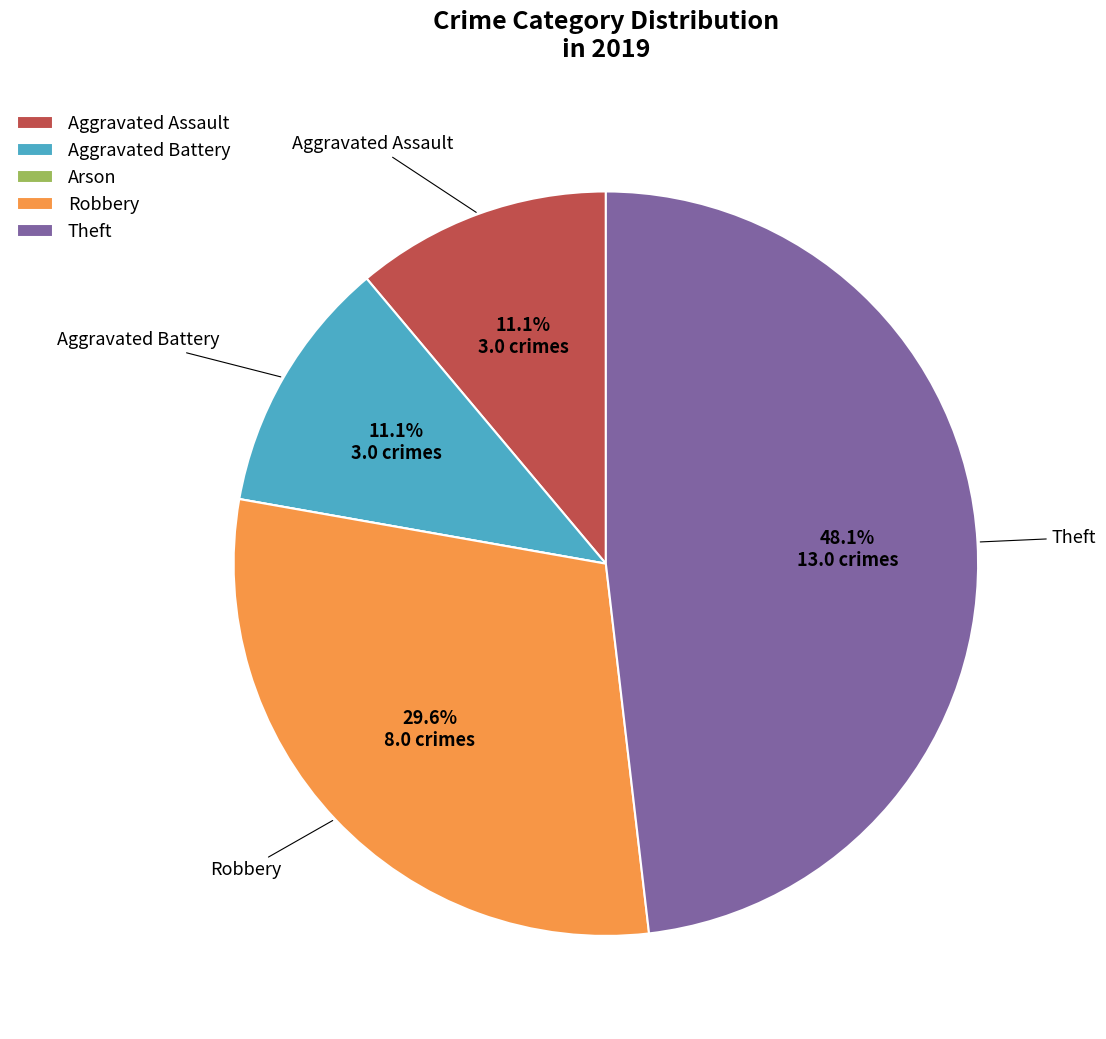

Is the sum of Theft and Aggravated Battery greater than half?

Yes